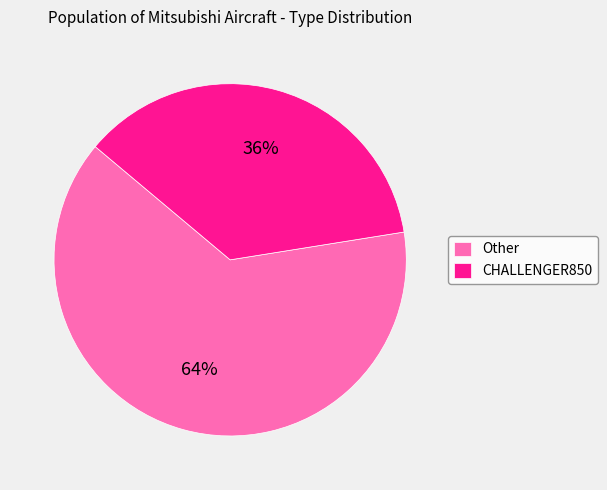

Between CHALLENGER850 and Other, which is larger?

Other